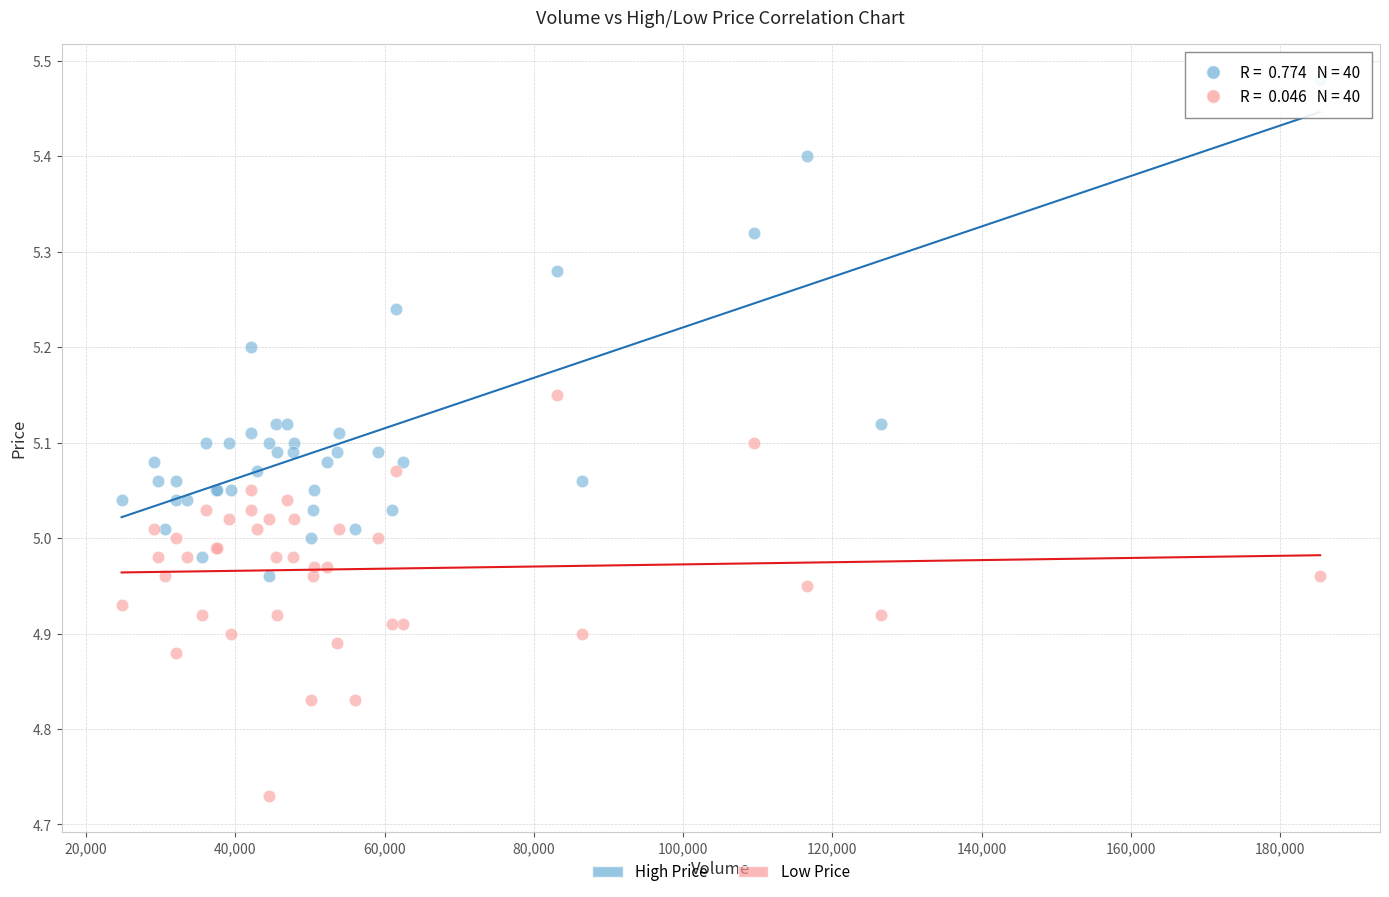

What is the X range (max minus min) for the scatter plot?

160558.5